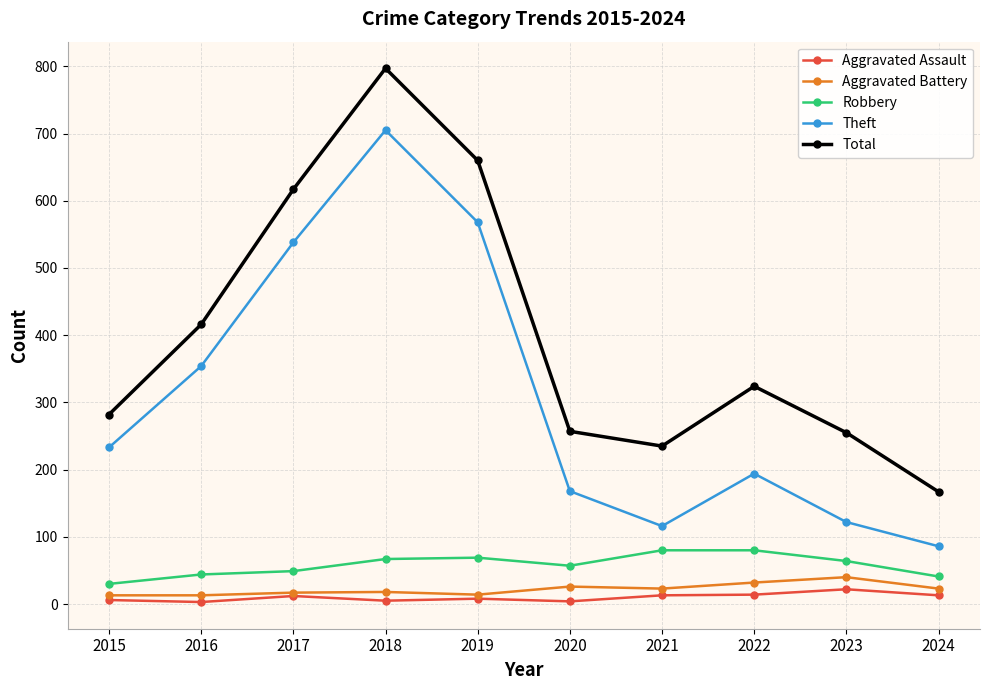

Which series has the largest range (max minus min)?

Total